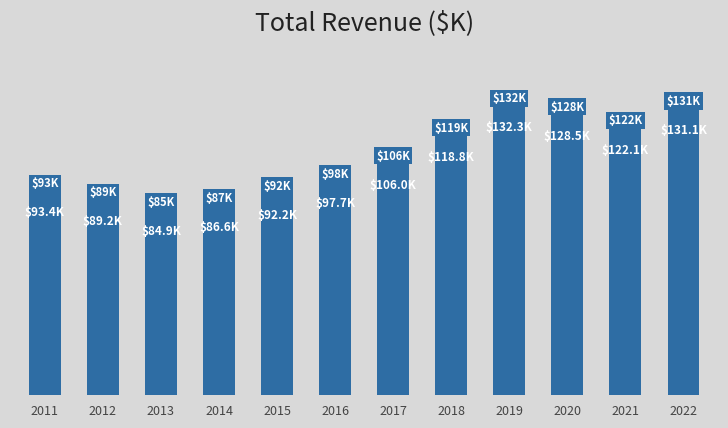

Does the chart contain stacked bars?

No